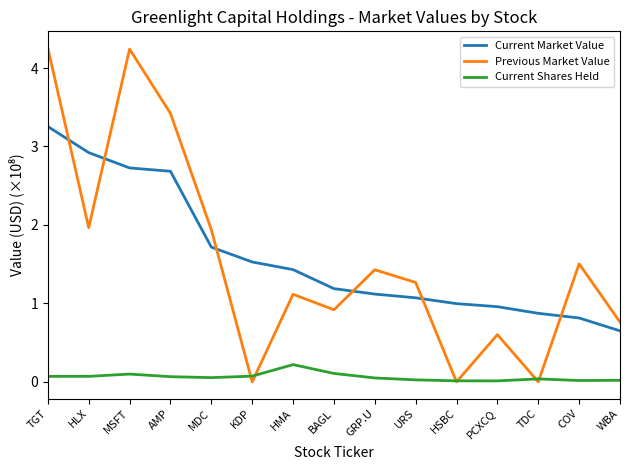

True or false: Current Shares Held and Current Market Value cross at least once.

False